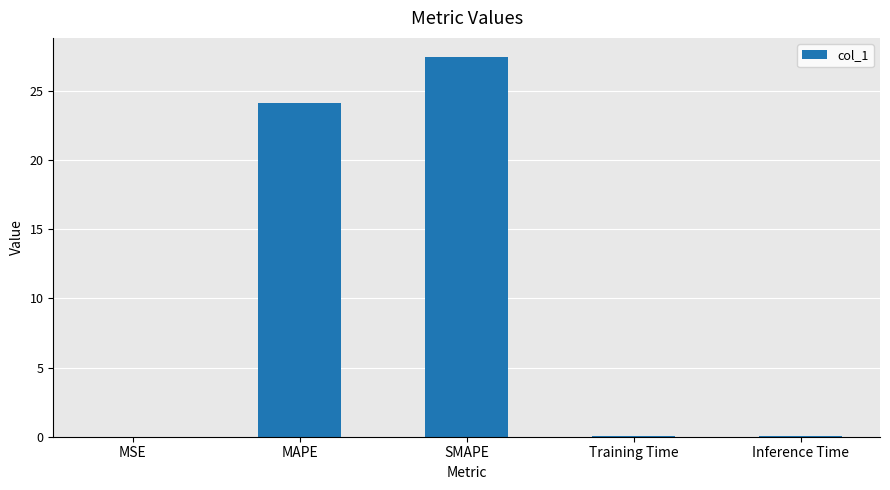

The chart shows a value of 0.0 at Inference Time. True or false?

True